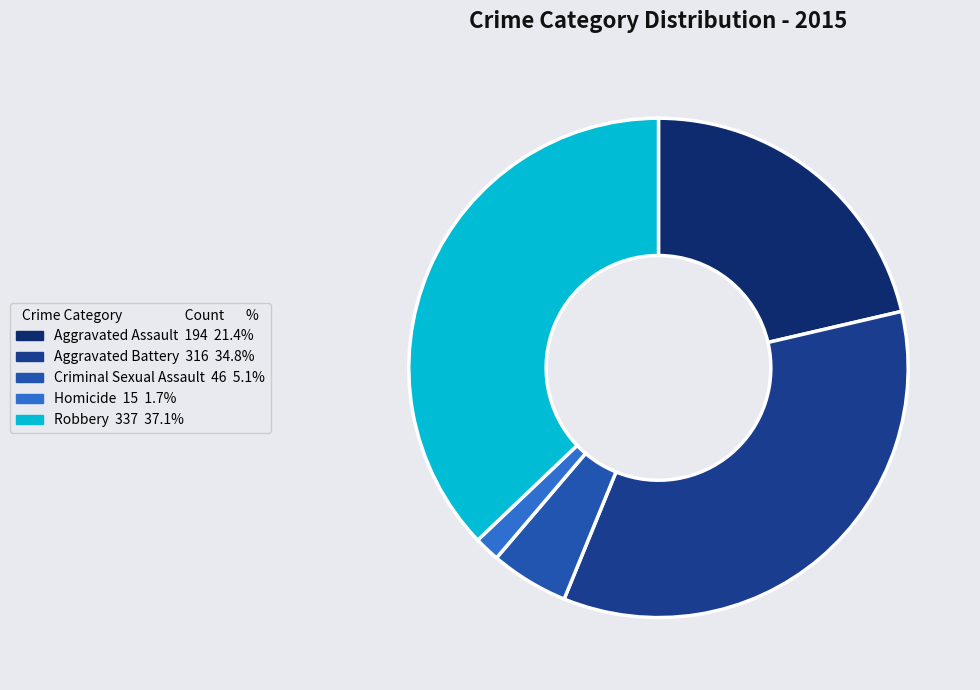

How many segments does this pie chart have?

5